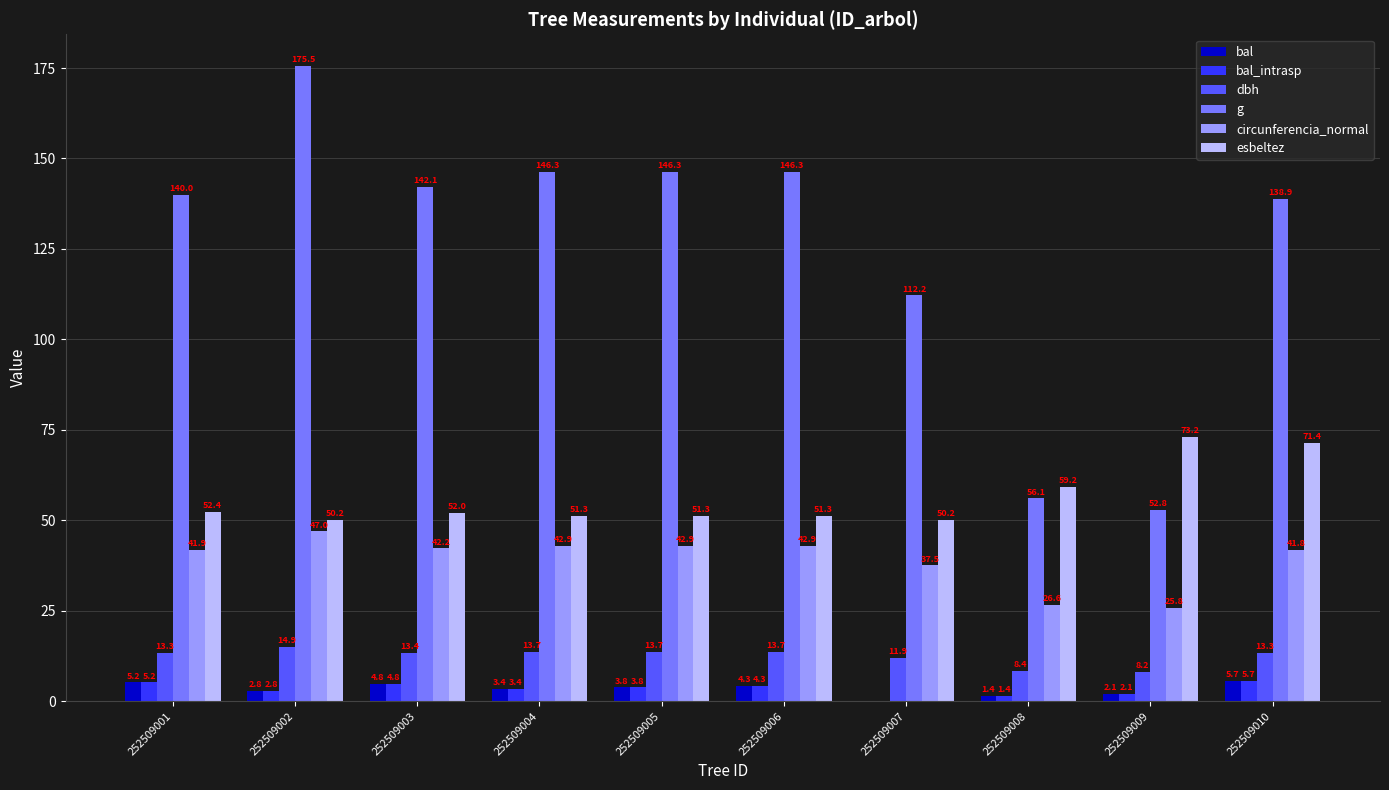

What is the spread (max minus min) of values at 252509007?

112.2